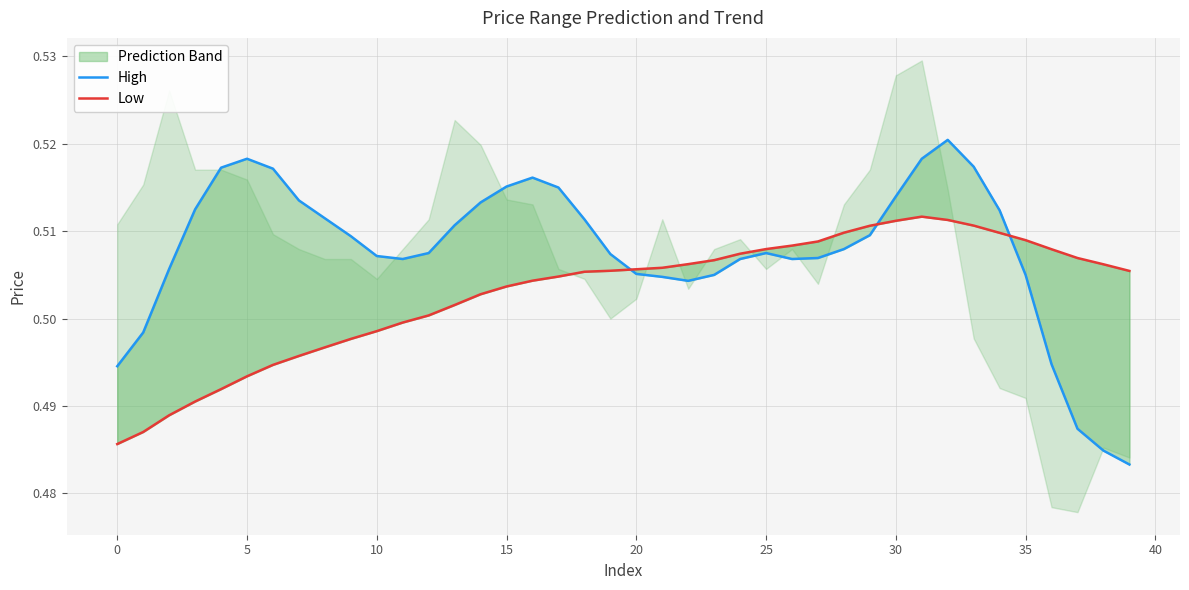

Reading right to left, what are all the values shown in this chart?

High: 0.5	0.5	0.5	0.5	0.5	0.5	0.5	0.5	0.5	0.5	0.5	0.5	0.5	0.5	0.5	0.5	0.5	0.5	0.5	0.5	0.5	0.5	0.5	0.5	0.5	0.5	0.5	0.5	0.5	0.5	0.5	0.5	0.5	0.5	0.5	0.5	0.5	0.5	0.5	0.5
Low: 0.5	0.5	0.5	0.5	0.5	0.5	0.5	0.5	0.5	0.5	0.5	0.5	0.5	0.5	0.5	0.5	0.5	0.5	0.5	0.5	0.5	0.5	0.5	0.5	0.5	0.5	0.5	0.5	0.5	0.5	0.5	0.5	0.5	0.5	0.5	0.5	0.5	0.5	0.5	0.5